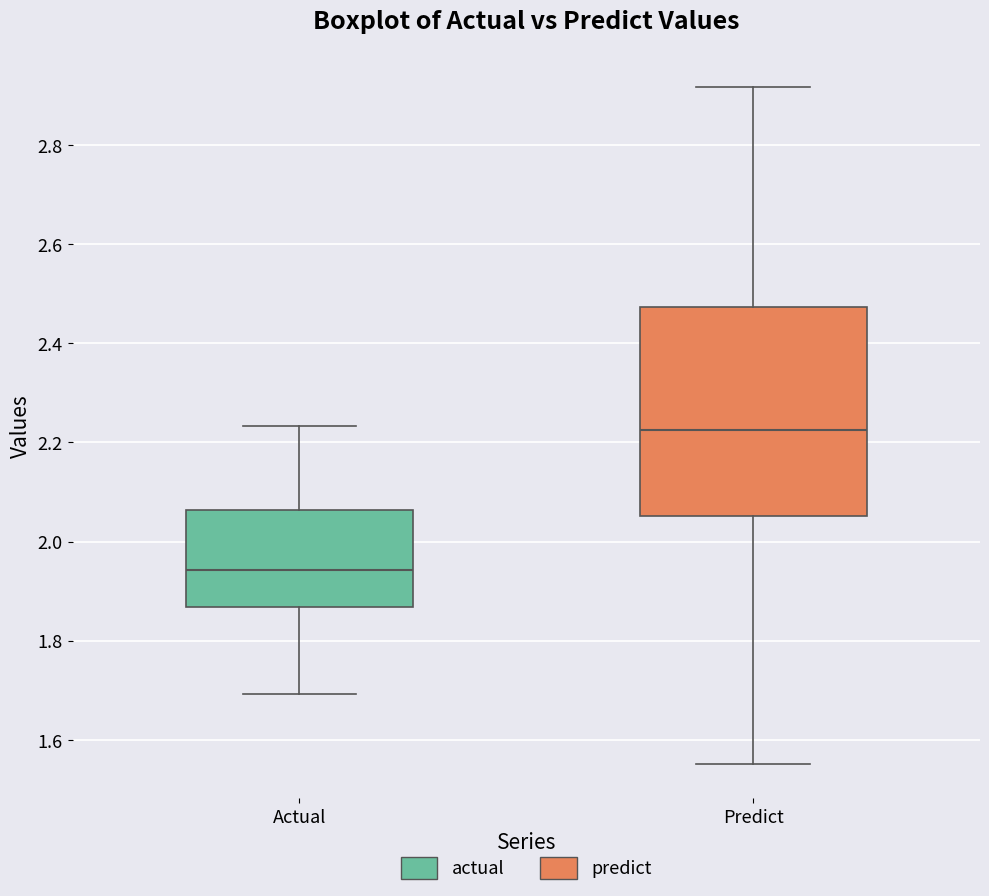

Which box is the tallest, from its lower edge to its upper edge?

Predict